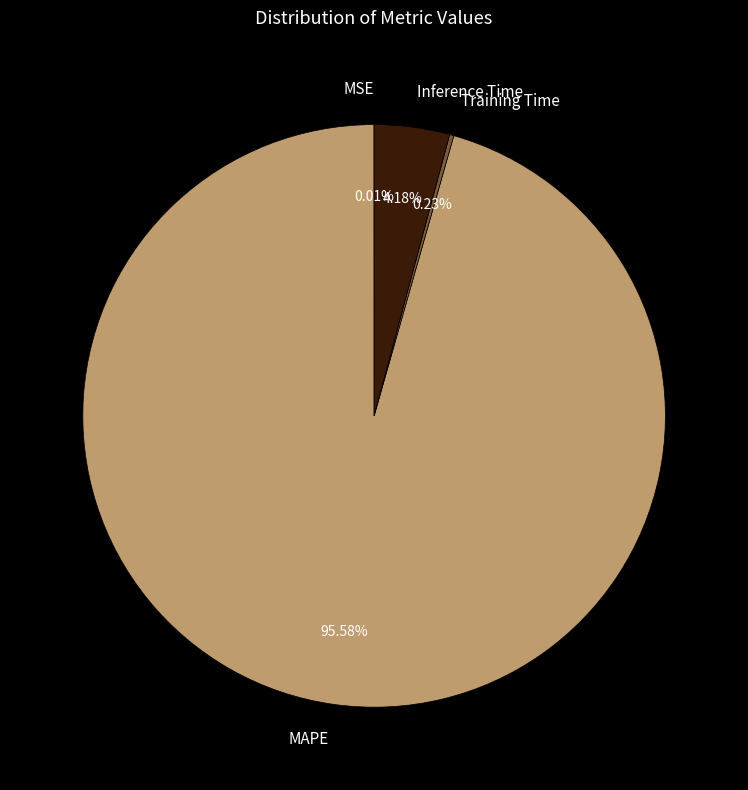

What is the largest slice in the pie chart?

MAPE